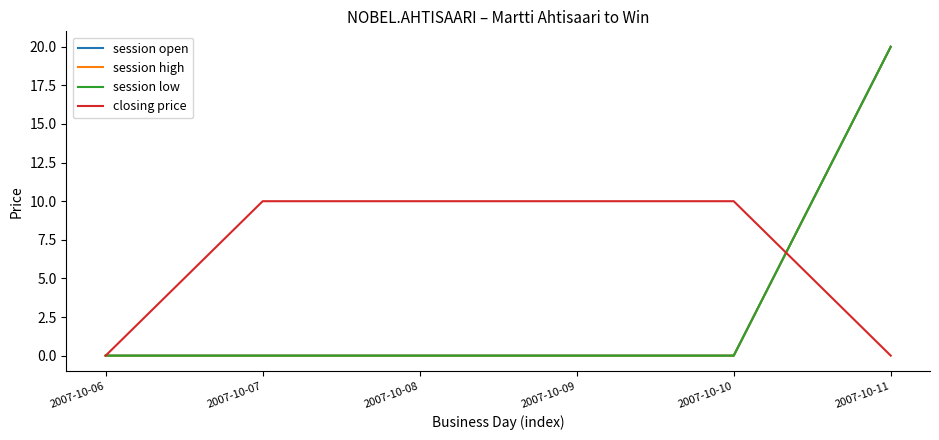

Is this an area chart (filled region under the line)?

No